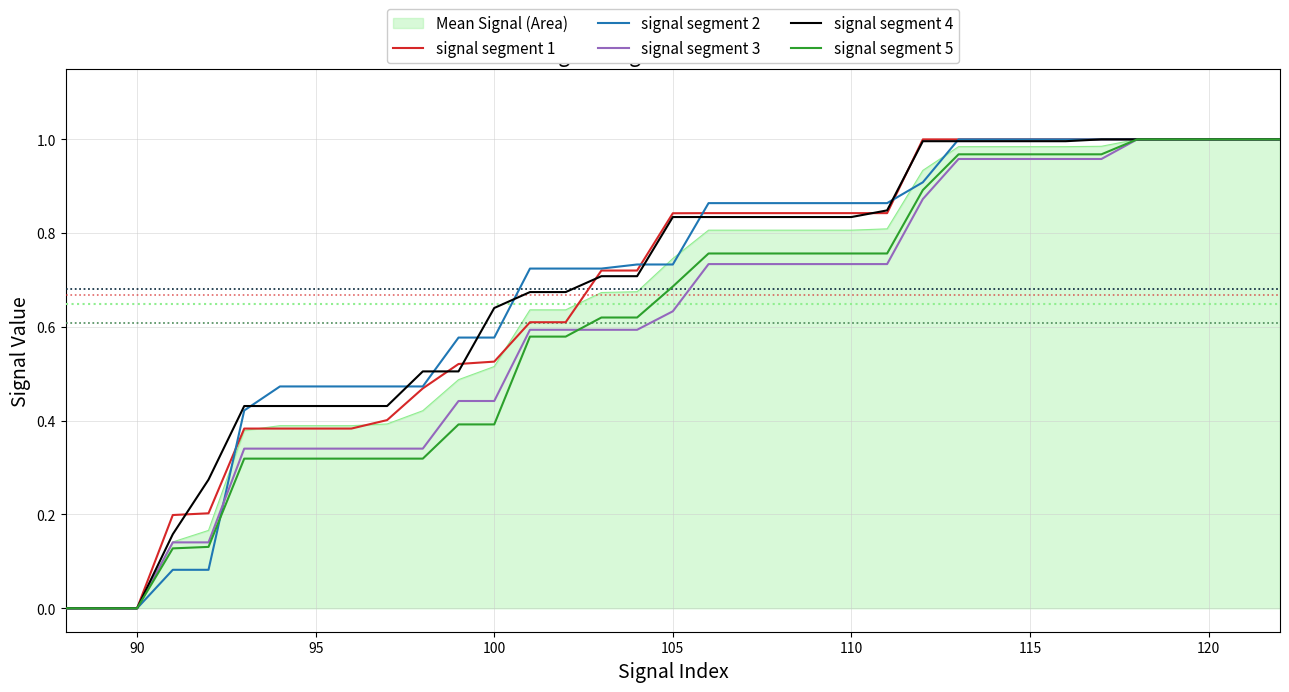

Is this an area chart (filled region under the line)?

Yes